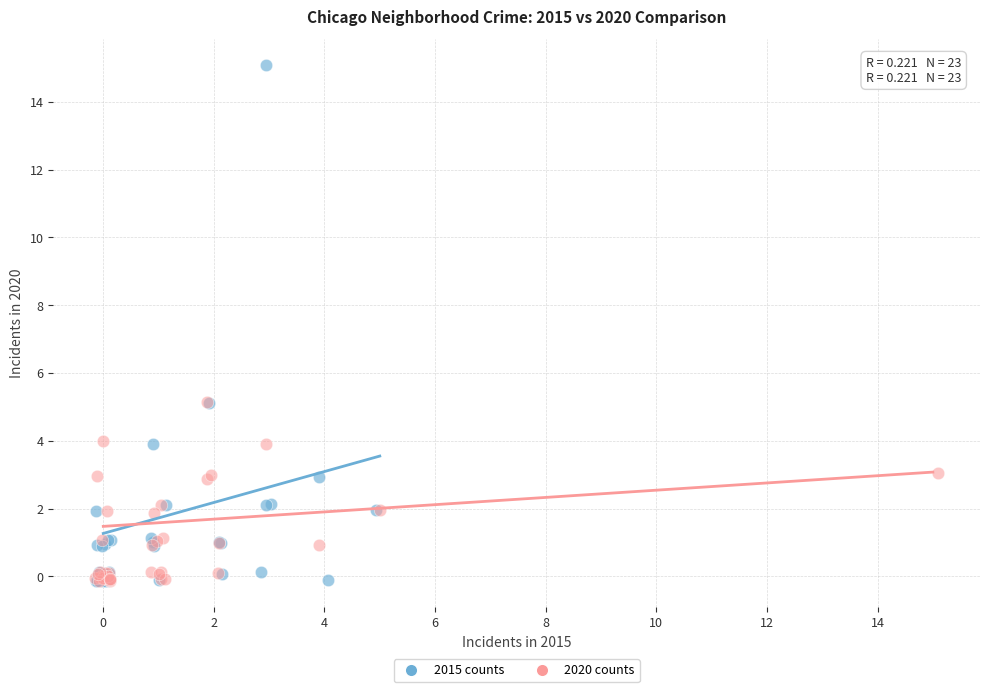

Which series has the widest spread of Y values?

2015 counts